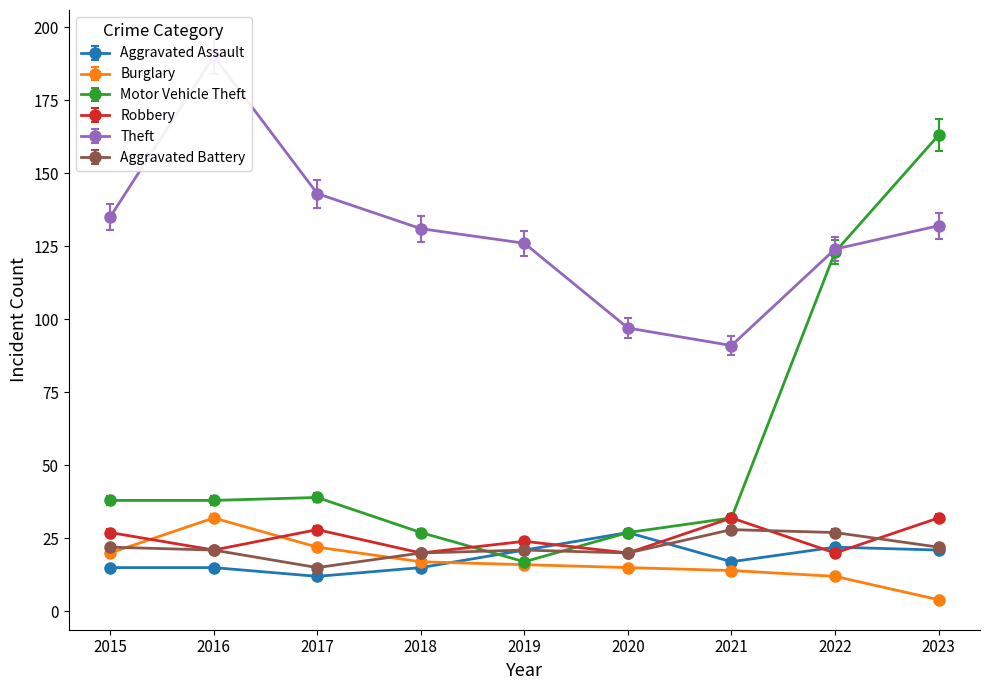

What is the difference between the maximum and minimum values in the Aggravated Assault series?

15